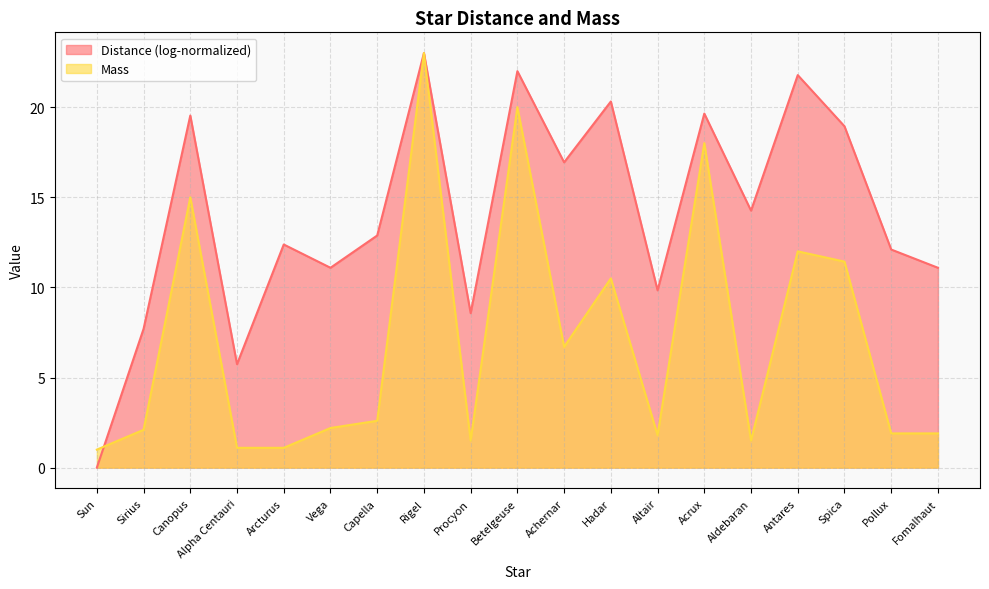

How many points are higher than both their immediate neighbors (excluding endpoints)?

6